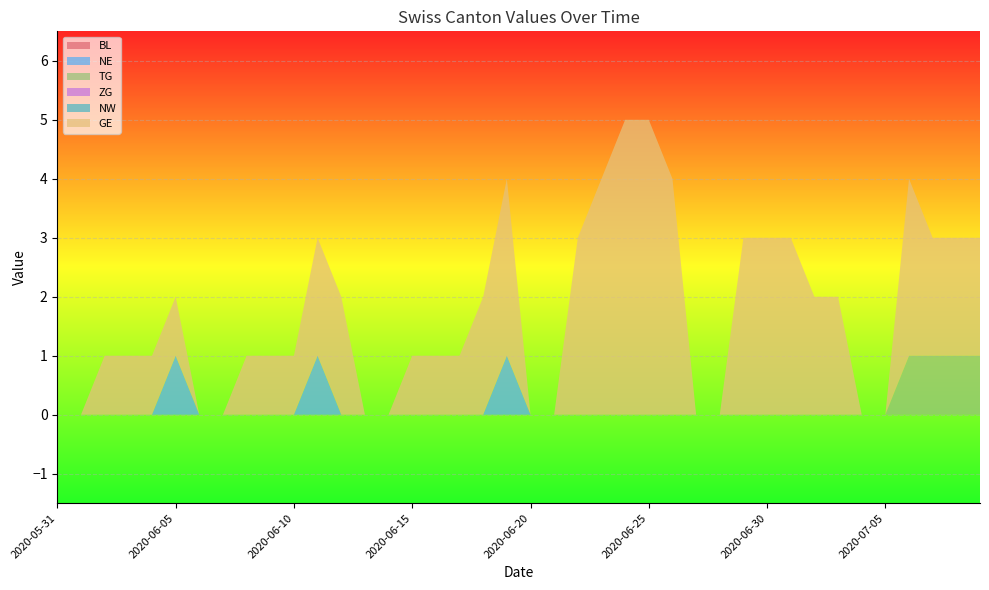

Reading left to right, transcribe all the data shown in this chart.

BL: 0	0	0	0	0	0	0	0	0	0	0	0	0	0	0	0	0	0	0	0	0	0	0	0	0	0	0	0	0	0	0	0	0	0	0	0	0	0	0	0
NE: 0	0	0	0	0	1	0	0	0	0	0	1	0	0	0	0	0	0	0	1	0	0	0	0	0	0	0	0	0	0	0	0	0	0	0	0	0	0	0	0
TG: 0	0	0	0	0	0	0	0	0	0	0	0	0	0	0	0	0	0	0	0	0	0	0	0	0	0	0	0	0	0	0	0	0	0	0	0	1	1	1	1
ZG: 0	0	0	0	0	0	0	0	0	0	0	0	0	0	0	0	0	0	0	0	0	0	0	0	0	0	0	0	0	0	0	0	0	0	0	0	0	0	0	0
NW: 0	0	0	0	0	0	0	0	0	0	0	0	0	0	0	0	0	0	0	0	0	0	0	0	0	0	0	0	0	0	0	0	0	0	0	0	0	0	0	0
GE: 0	0	1	1	1	1	0	0	1	1	1	2	2	0	0	1	1	1	2	3	0	0	3	4	5	5	4	0	0	3	3	3	2	2	0	0	3	2	2	2